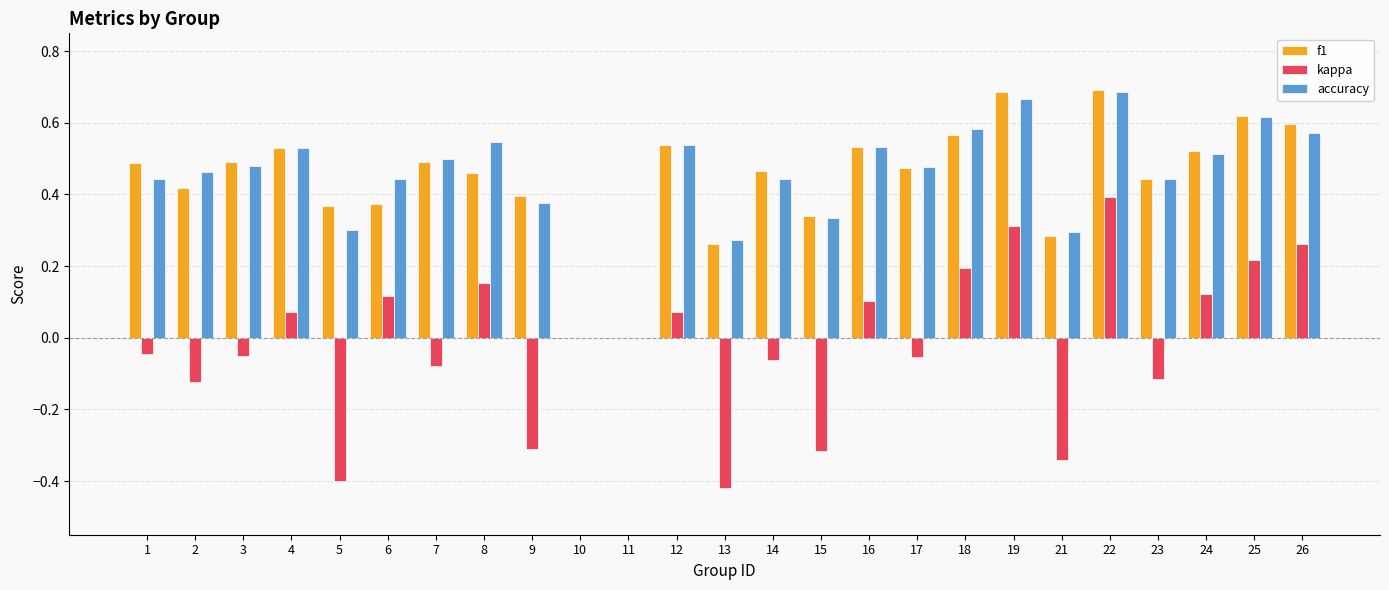

Which series has the largest range (max minus min)?

kappa